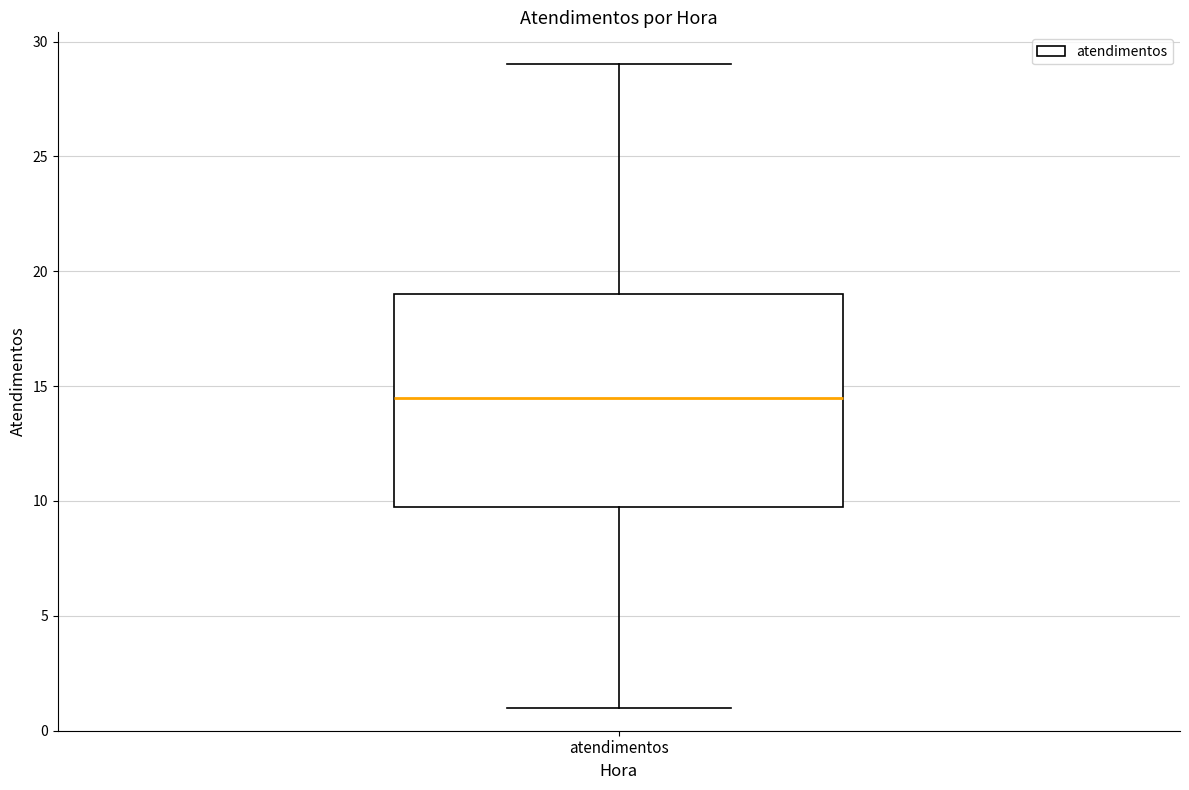

Where does the upper whisker of the box for atendimentos end on the y-axis? The values are not printed on the chart, so give them approximately, as read against the axis.

29.0